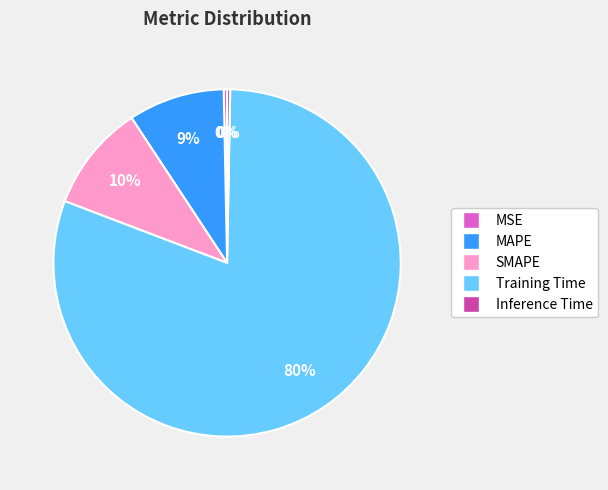

To the nearest percent, what is the difference between the MAPE and MSE slice percentages?

9%